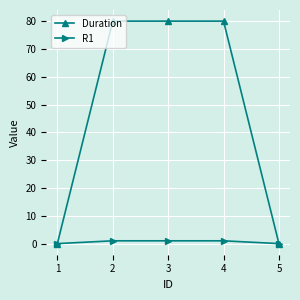

What are all the series names shown in the legend?

Duration, R1